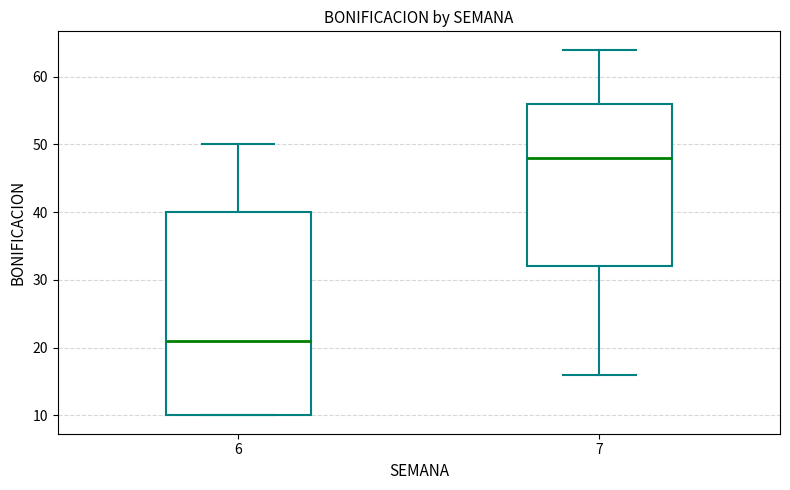

Where does the upper whisker of the box at x = 6 end on the y-axis? The values are not printed on the chart, so give them approximately, as read against the axis.

50